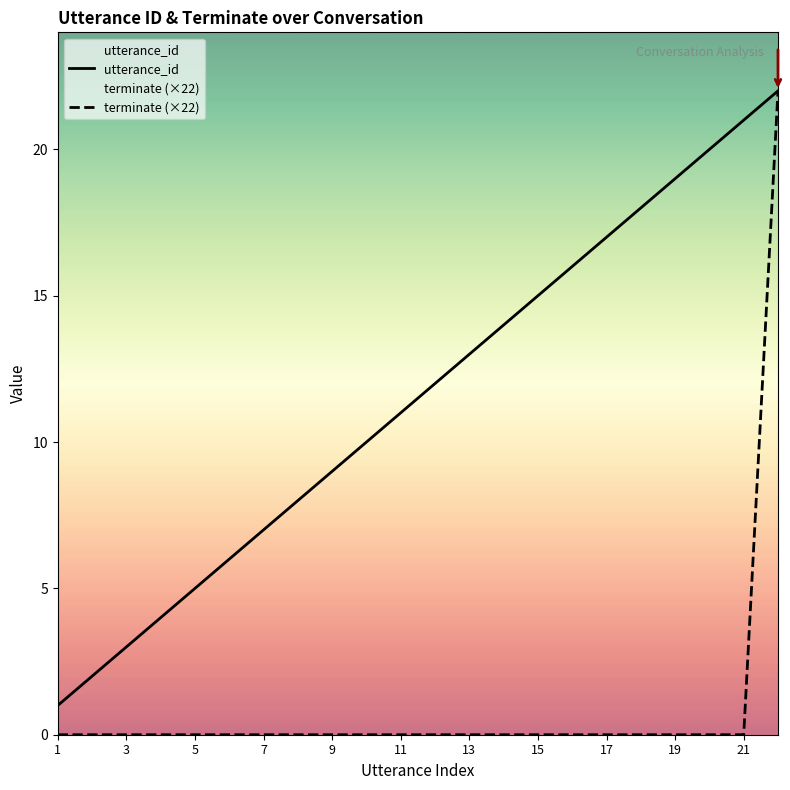

True or false: utterance_id has more than 0 points higher than both neighbors.

False